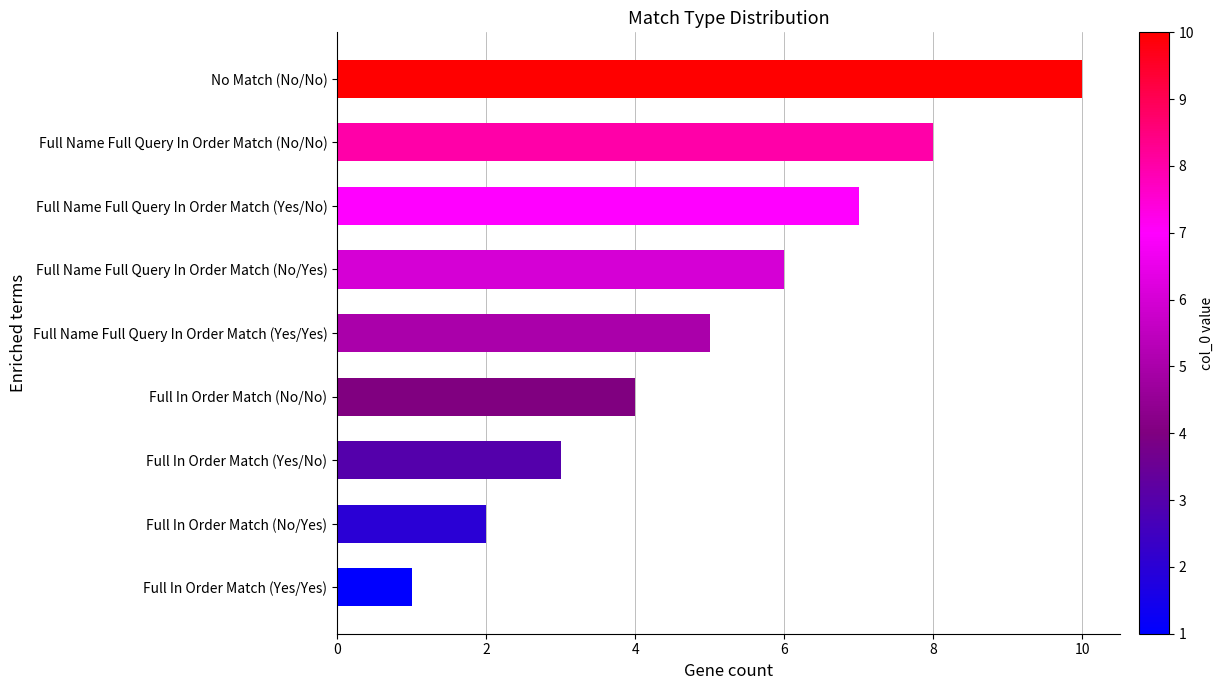

What is the sum of the values at Full Name Full Query In Order Match (No/Yes) and Full In Order Match (Yes/Yes)?

7